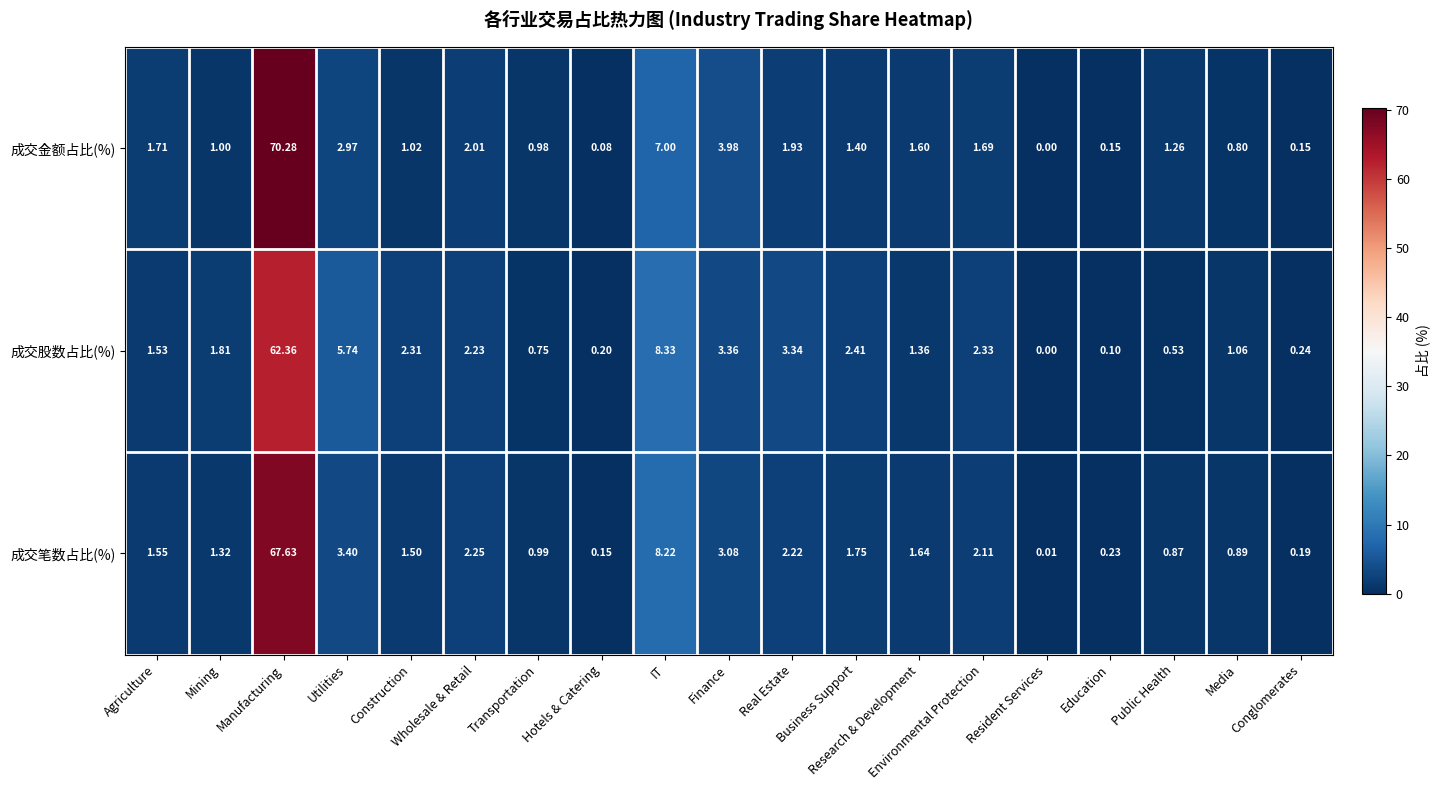

Rank the series at Education from highest to lowest value.

成交笔数占比(%), 成交金额占比(%), 成交股数占比(%)